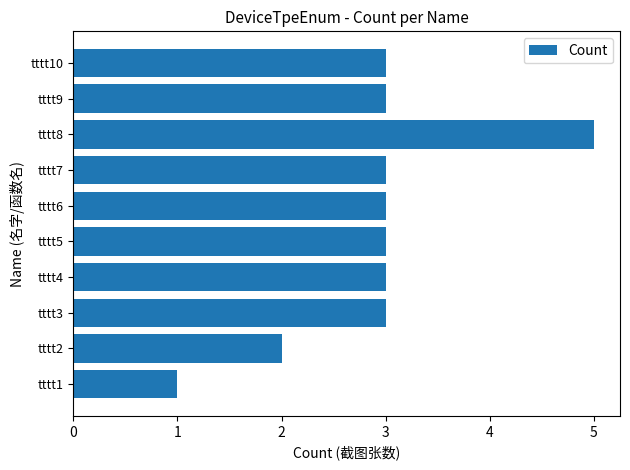

Reading bottom to top, extract all data points from this chart.

tttt1=1	tttt2=2	tttt3=3	tttt4=3	tttt5=3	tttt6=3	tttt7=3	tttt8=5	tttt9=3	tttt10=3